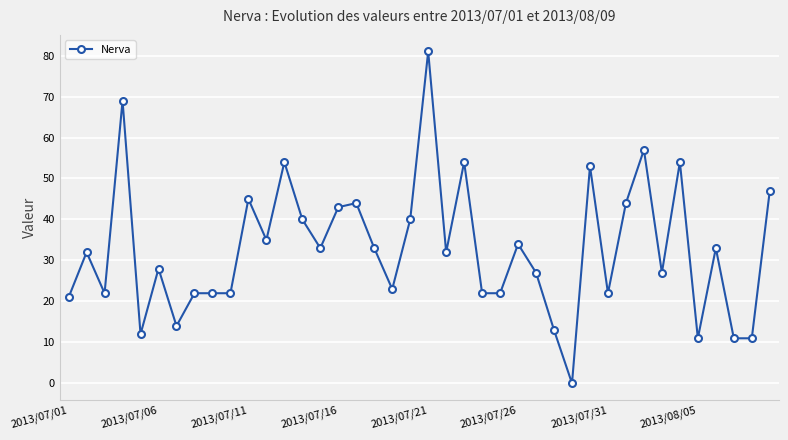

Is this an area chart (filled region under the line)?

No